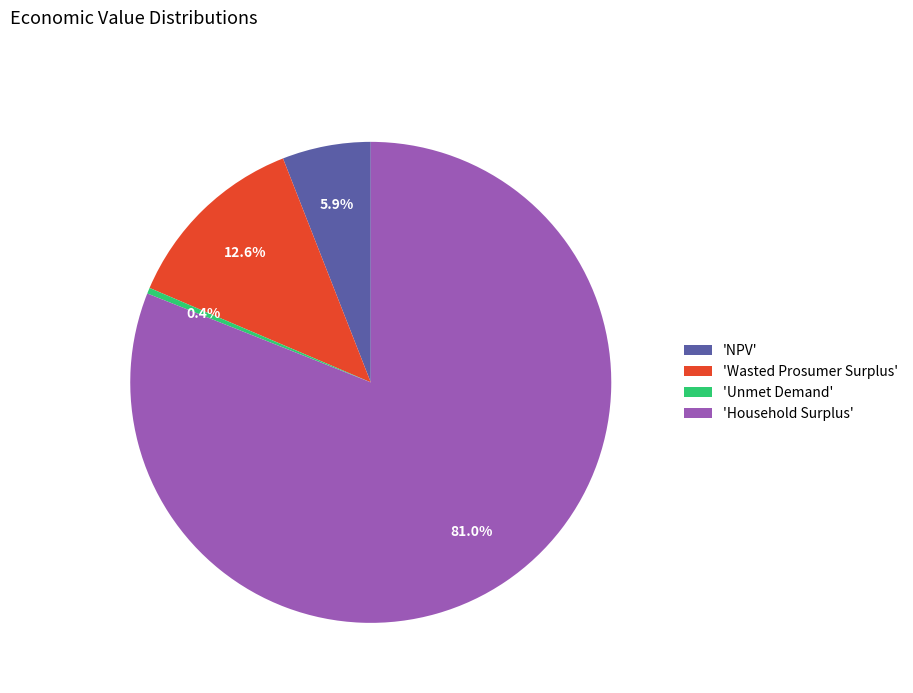

Count the number of slices in the pie.

4